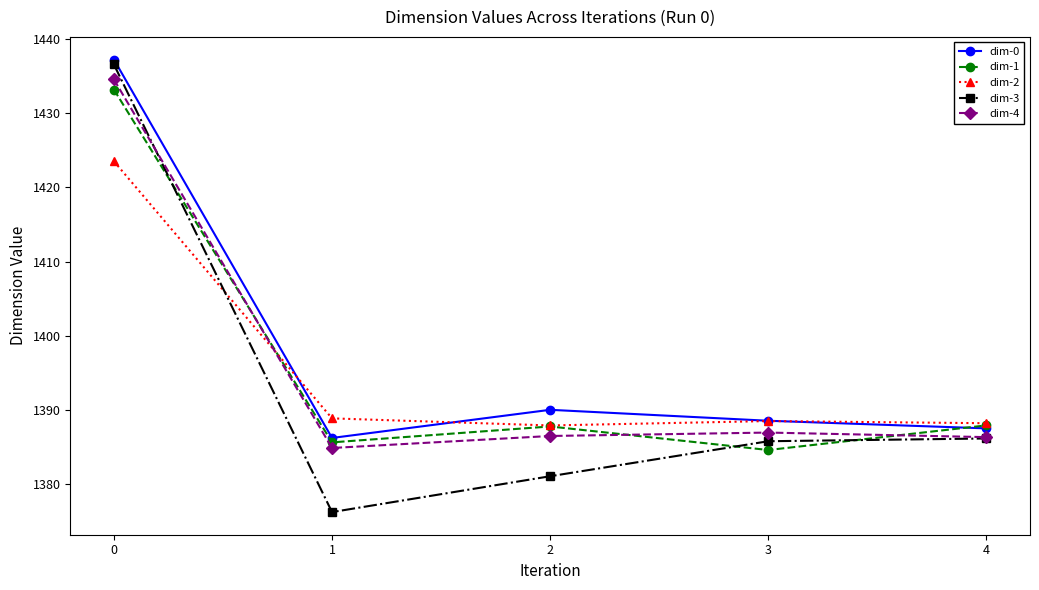

True or false: dim-4 has a value of 324.0 at 3.

False